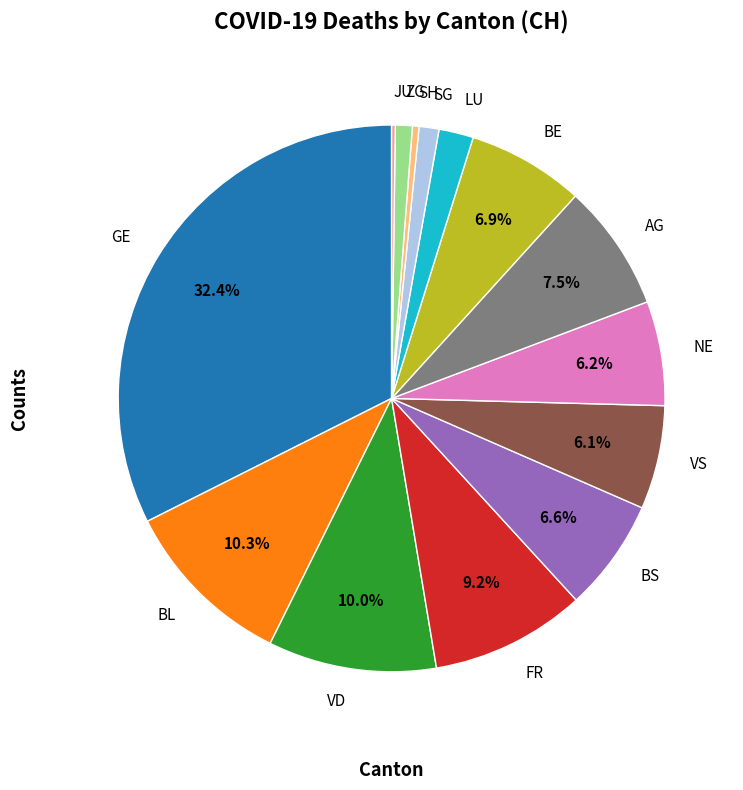

Which slice is the largest?

GE